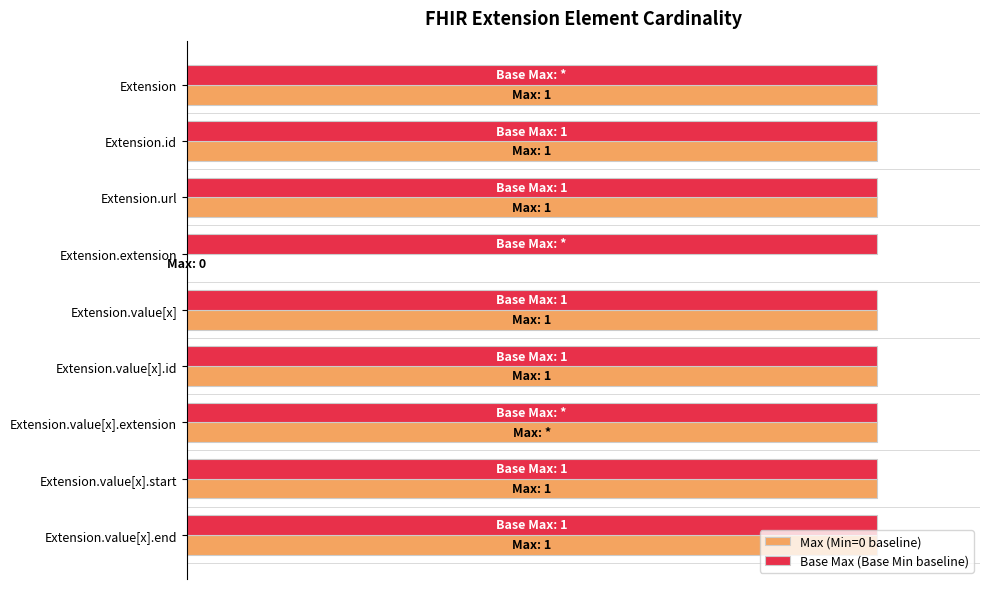

What are all the series names shown in the legend?

Max (Min=0 baseline), Base Max (Base Min baseline)